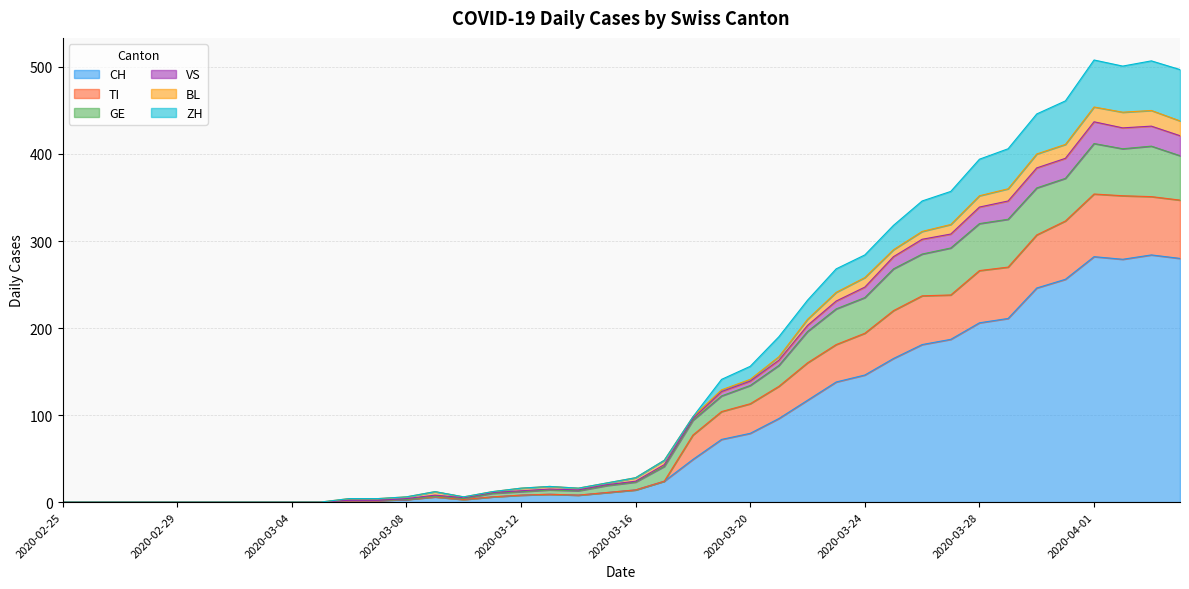

What are all the series names shown in the legend?

CH, TI, GE, VS, BL, ZH